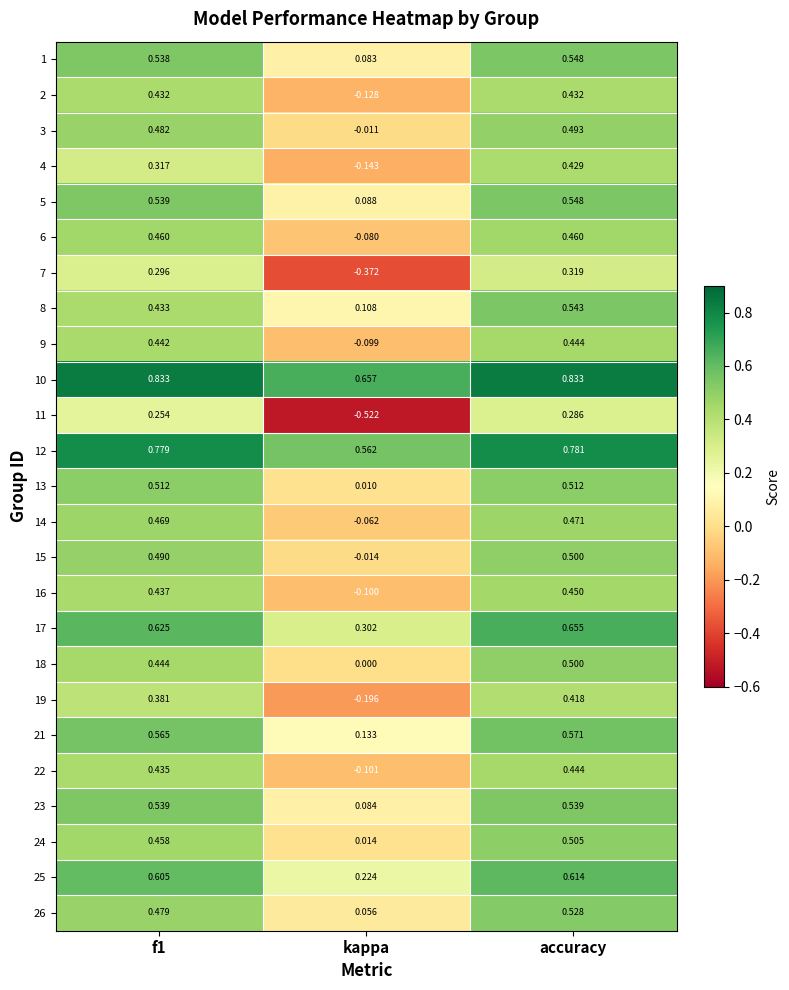

What is the difference between the highest and lowest values at kappa?

1.2